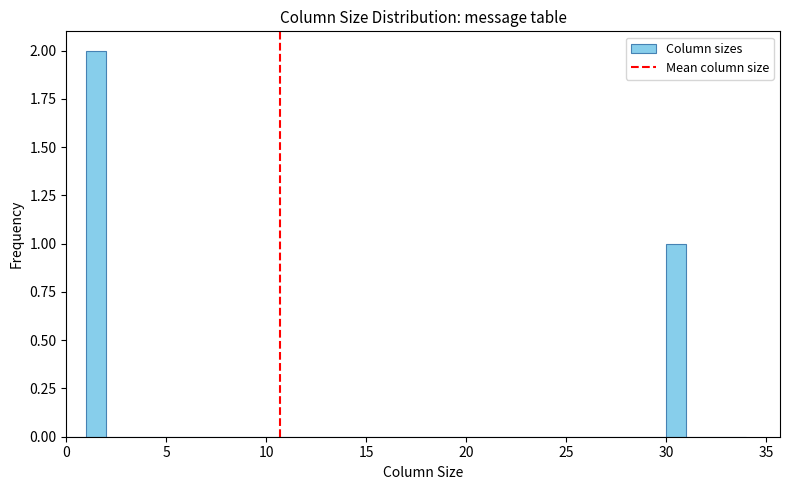

Around what value on the x-axis is the tallest bar? Give the approximate position of its centre, as read against the axis.

1.5